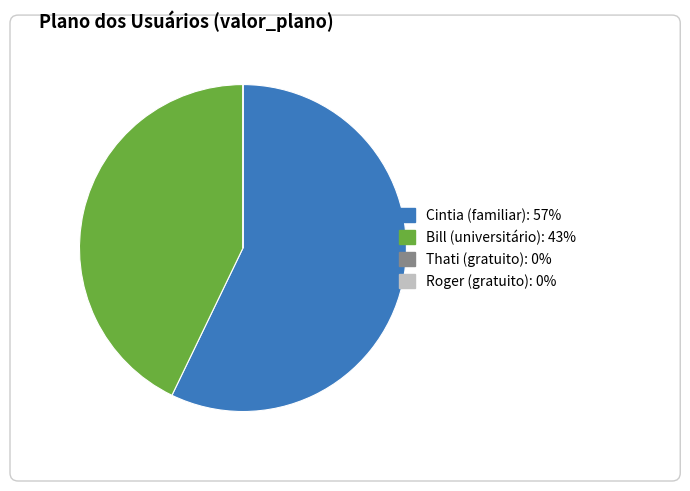

Count the number of slices in the pie.

4